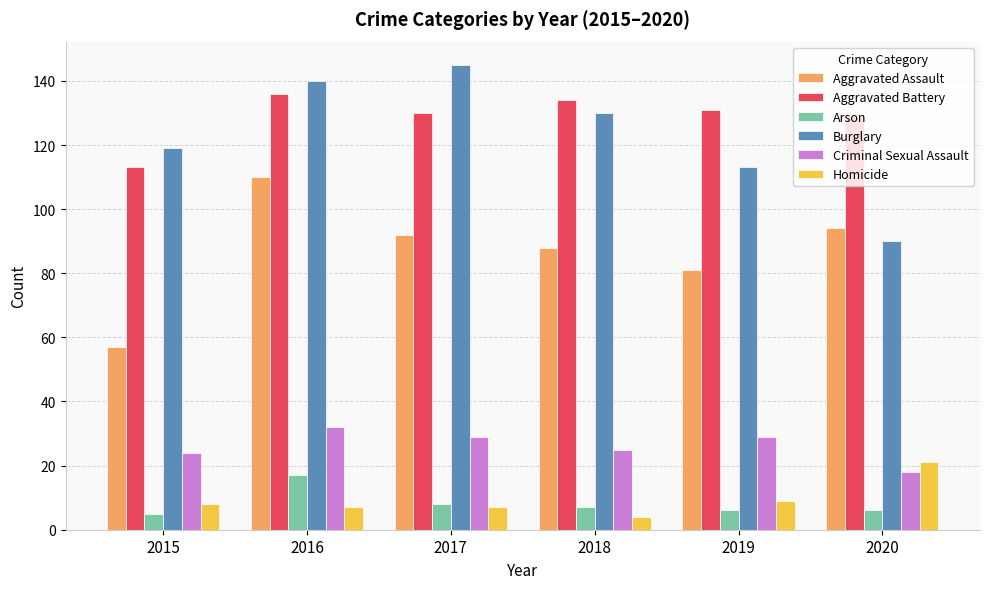

What is the sum of the Aggravated Assault values at 2019 and 2015?

138